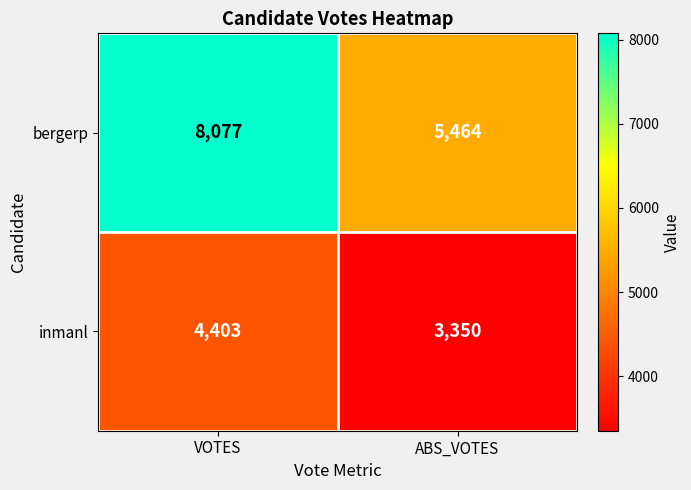

Which series has the largest total across all categories?

bergerp